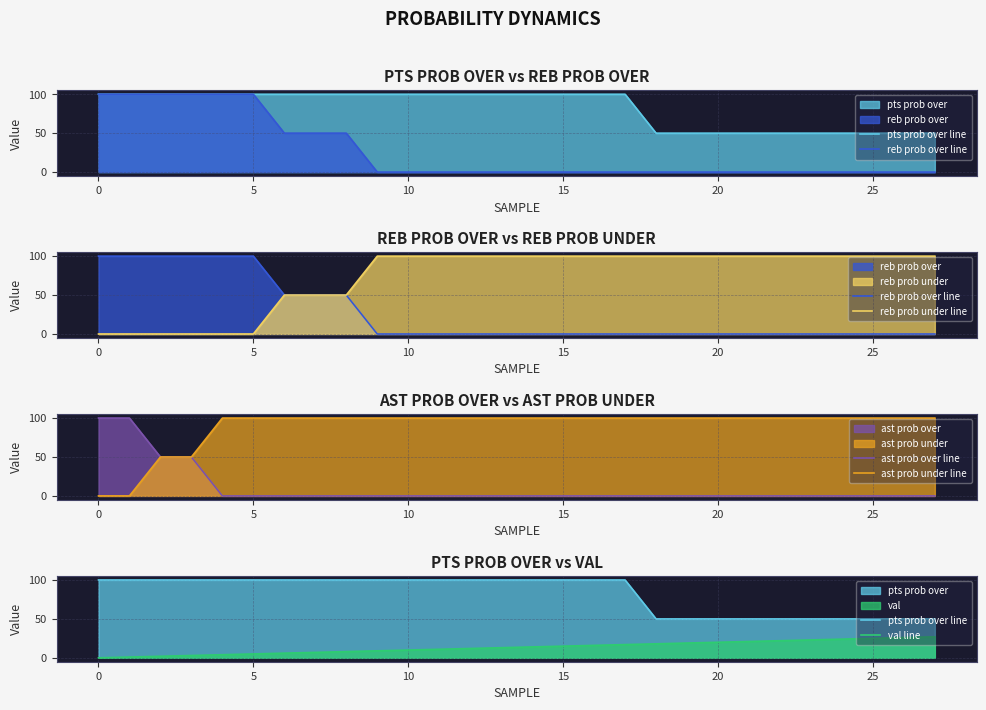

Is it true that pts prob over line equals 138 at 10?

False